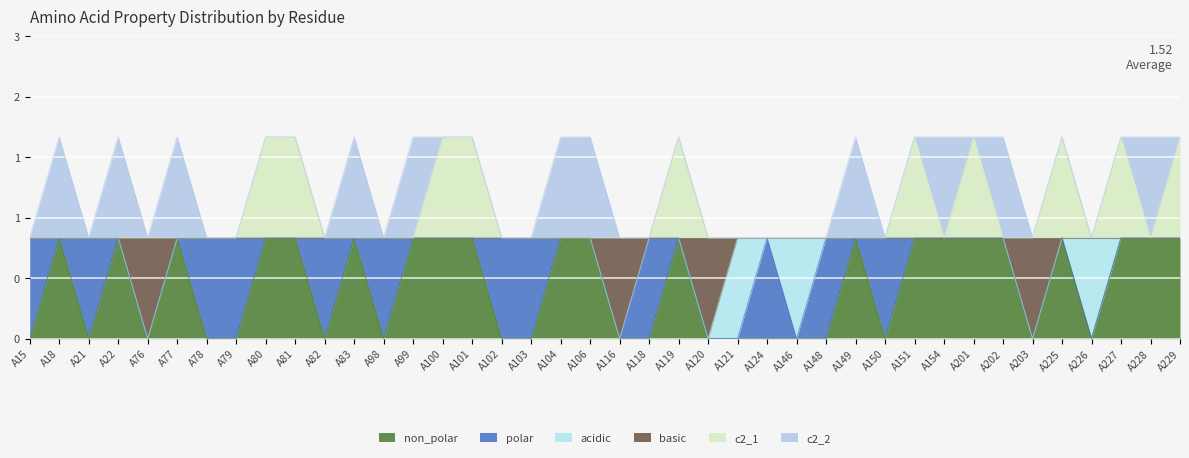

What are all the series names shown in the legend?

non_polar, polar, acidic, basic, c2_1, c2_2